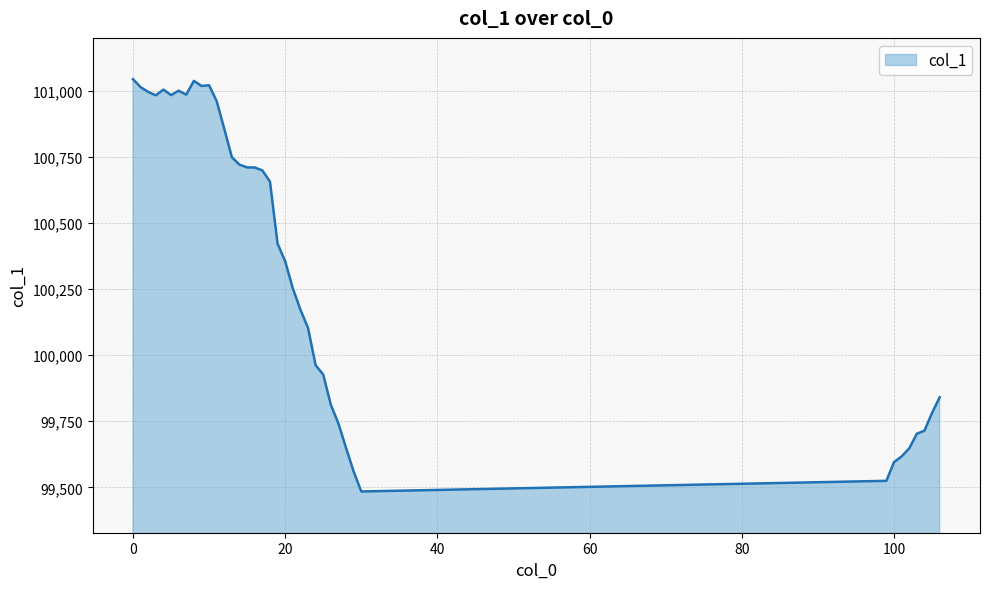

What is the maximum value shown in the chart?

101044.5